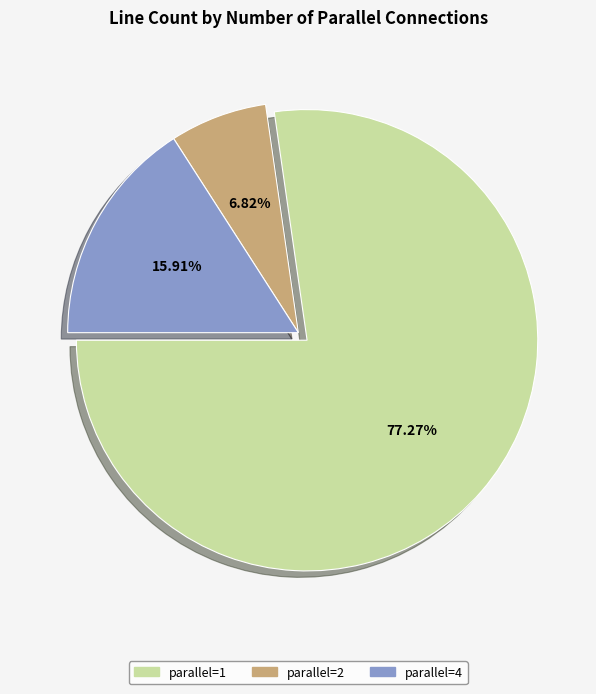

Which slice is the smallest?

parallel=2